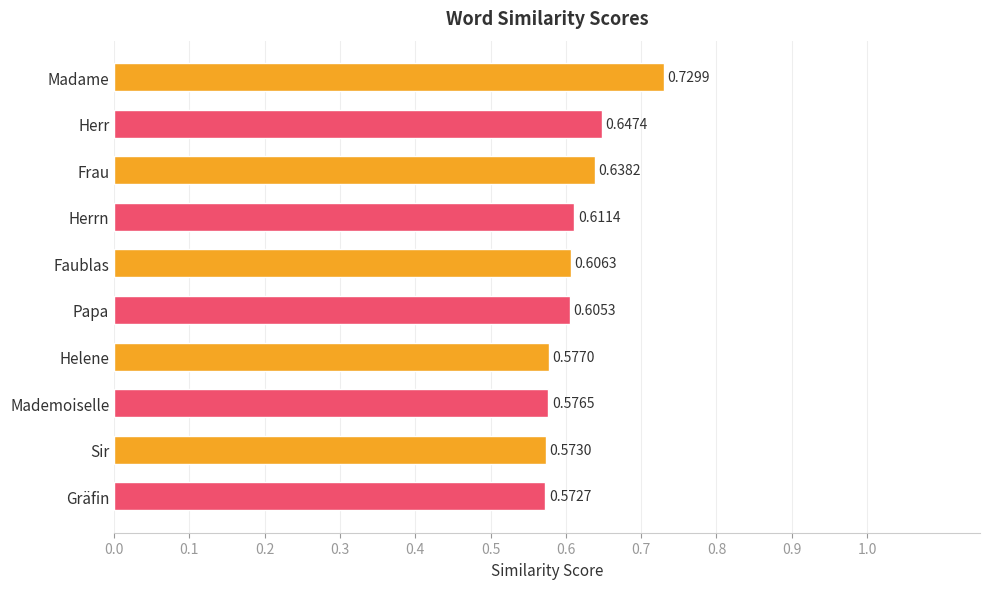

What is the difference between the second highest and second lowest values?

0.1